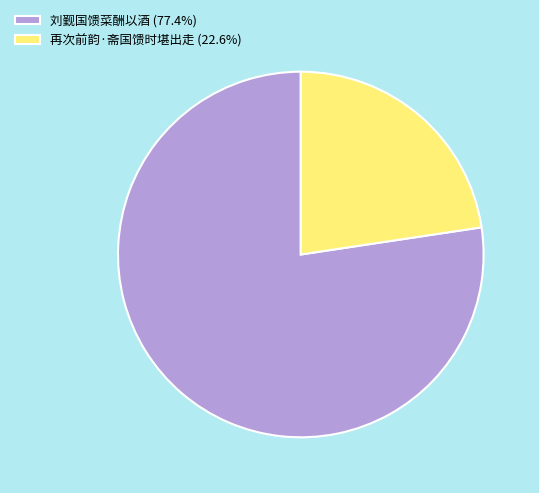

What is the ratio of the value at 再次前韵·斋国馈时堪出走 (22.6%) to the value at 刘觐国馈菜酬以酒 (77.4%)?

0.3